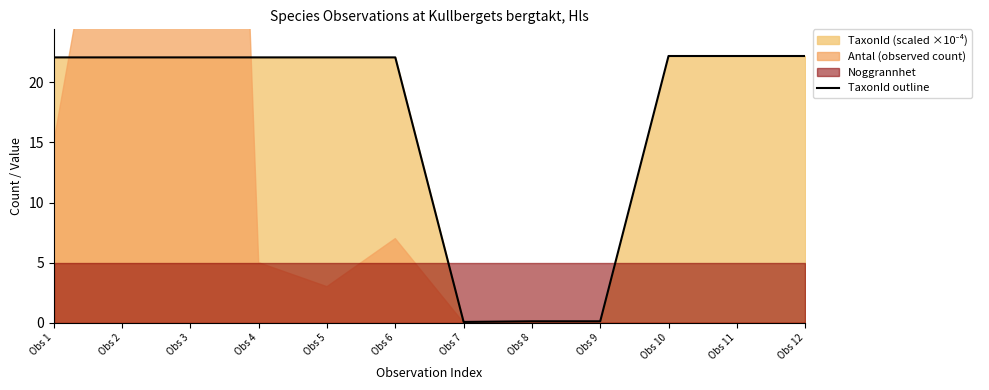

What value does the data have at Obs 9?

0.1